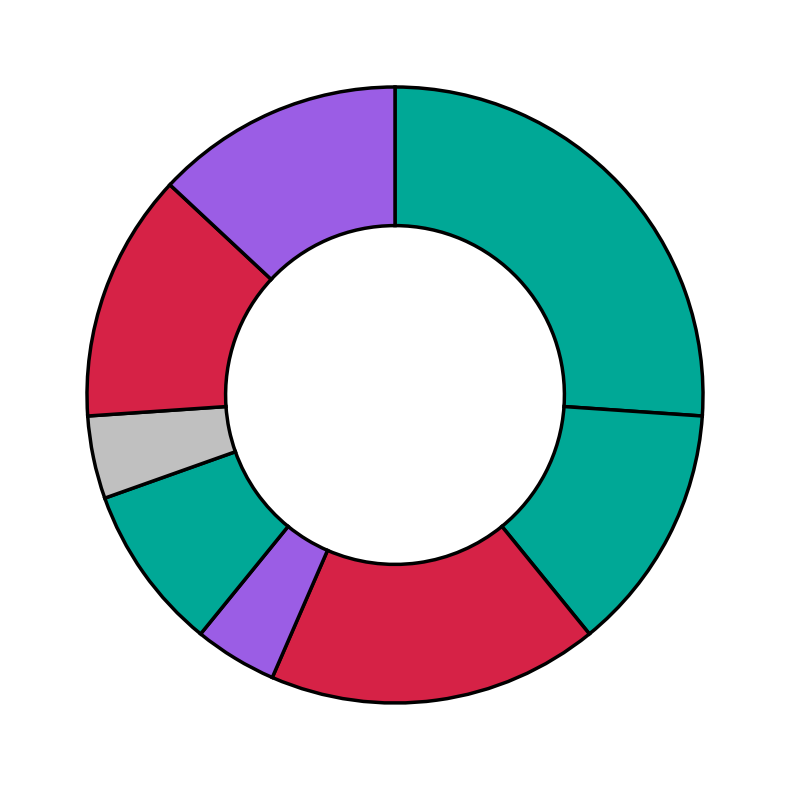

Which category has the smallest portion of the pie?

Ecuador